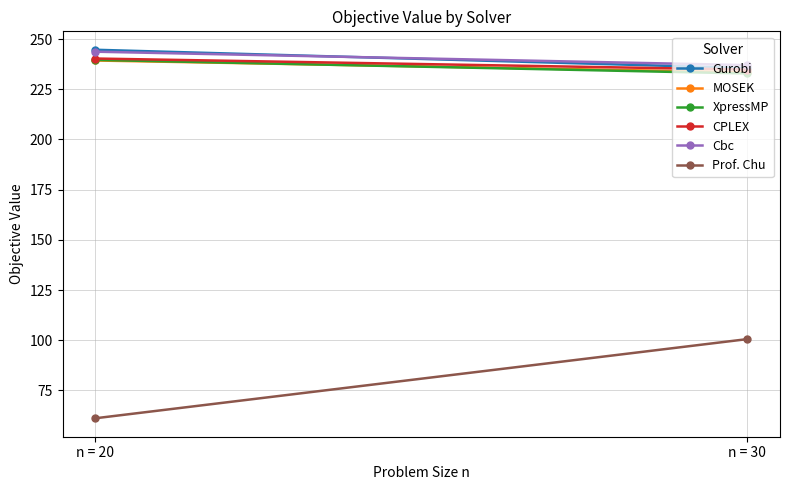

Is it true that CPLEX equals 405.1 at n = 20?

False